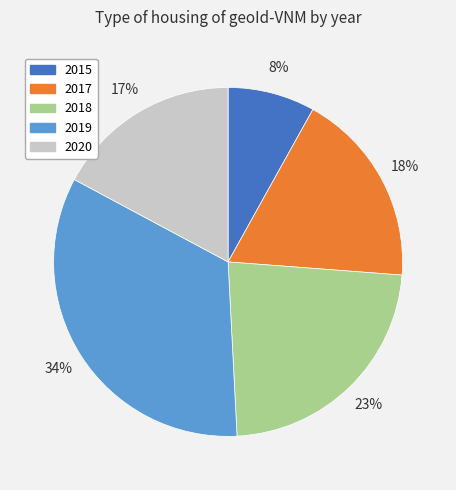

What is the smallest slice in the pie chart?

2015